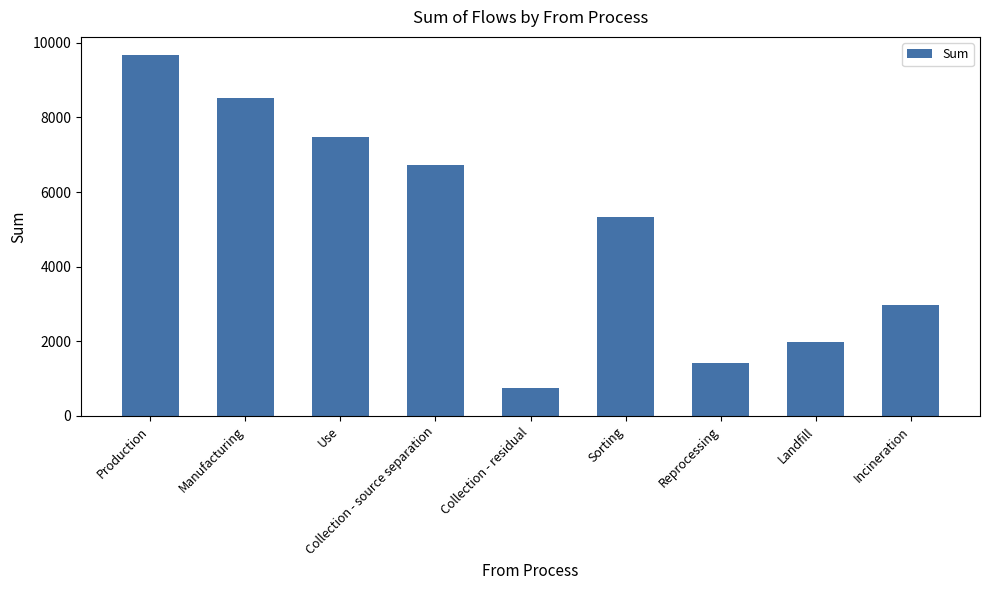

What is the smallest value displayed?

747.9